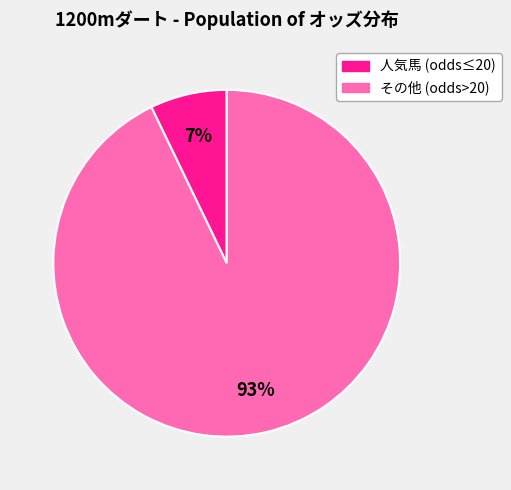

Is there any slice that represents more than half of the pie?

Yes